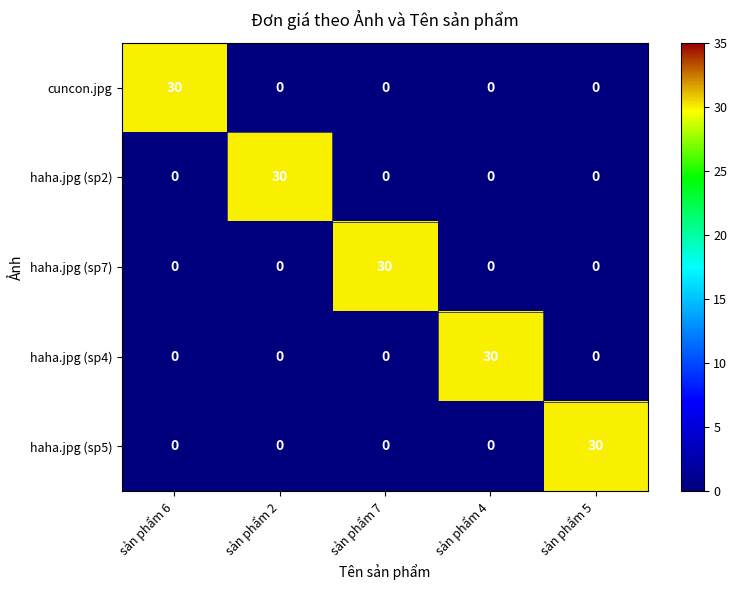

What is the difference between the maximum and minimum values in the haha.jpg (sp5) series?

30